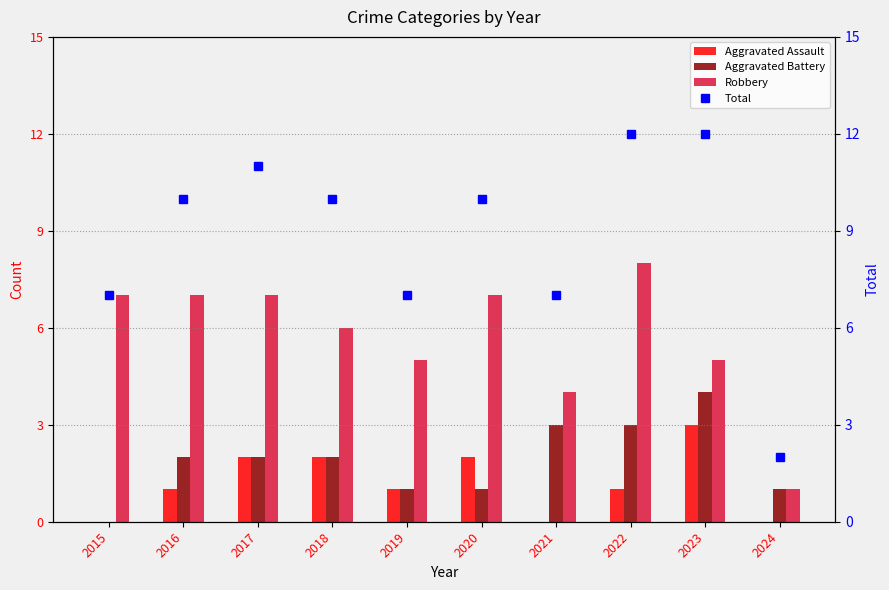

List the labels in order of Robbery value, smallest first.

2024, 2021, 2019, 2023, 2018, 2015, 2016, 2017, 2020, 2022